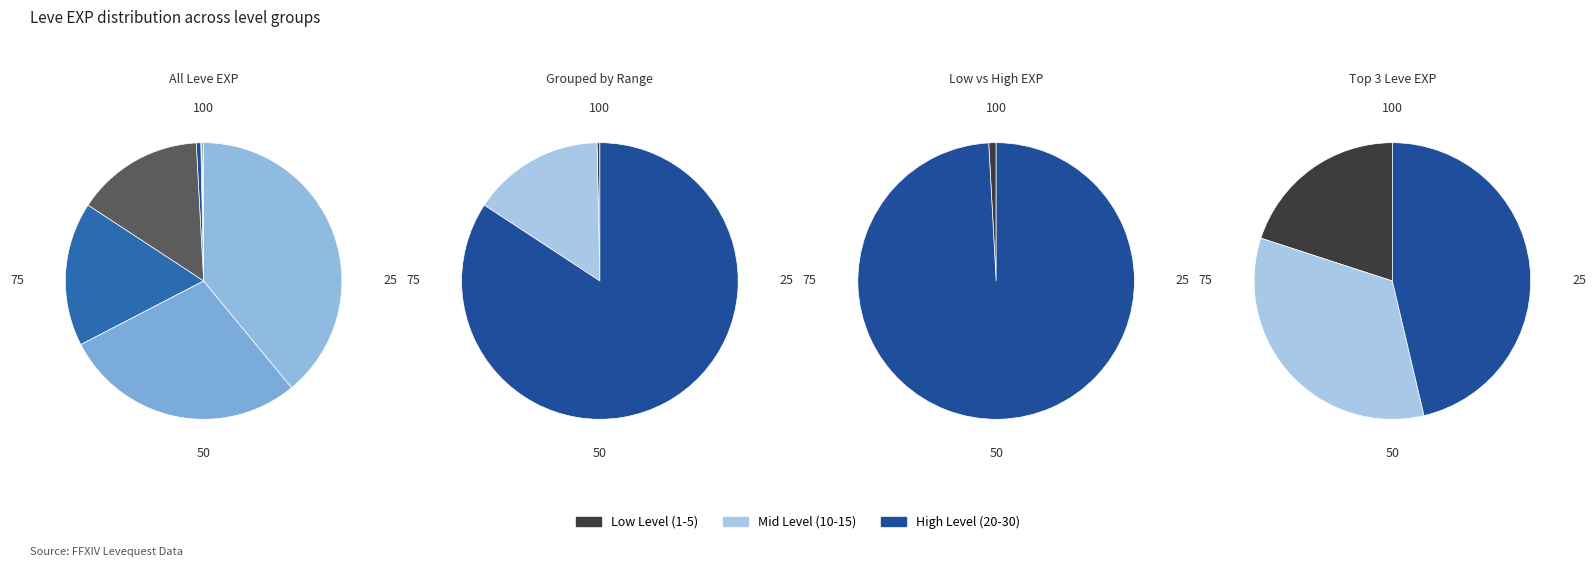

Rank the categories by value from highest to lowest.

Level 30, Level 25, Level 20, Level 15, Level 10, Level 1, Level 5